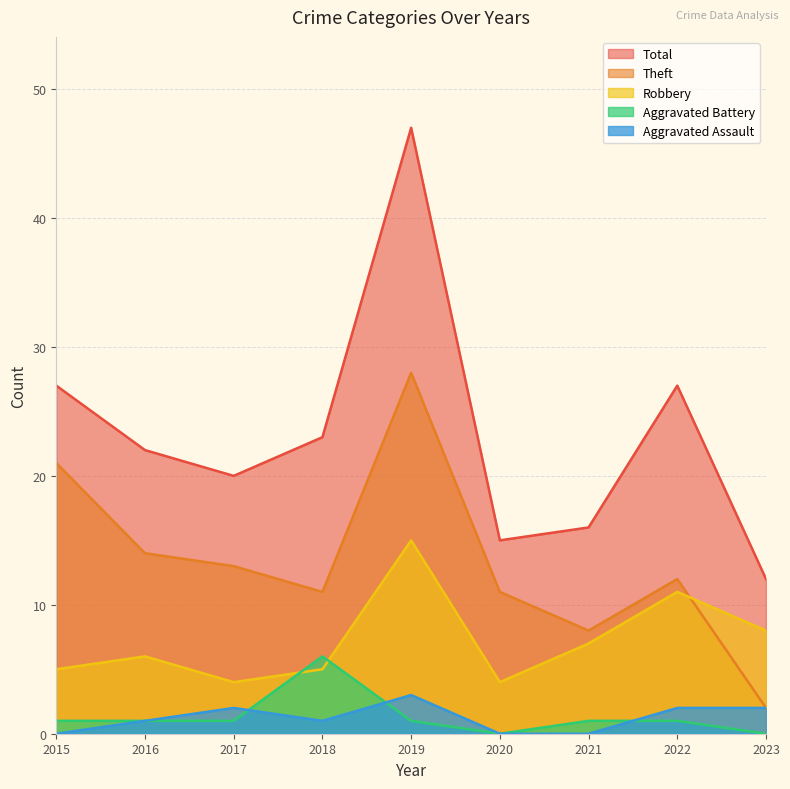

The value of Total at 2018 is 12. True or false?

False